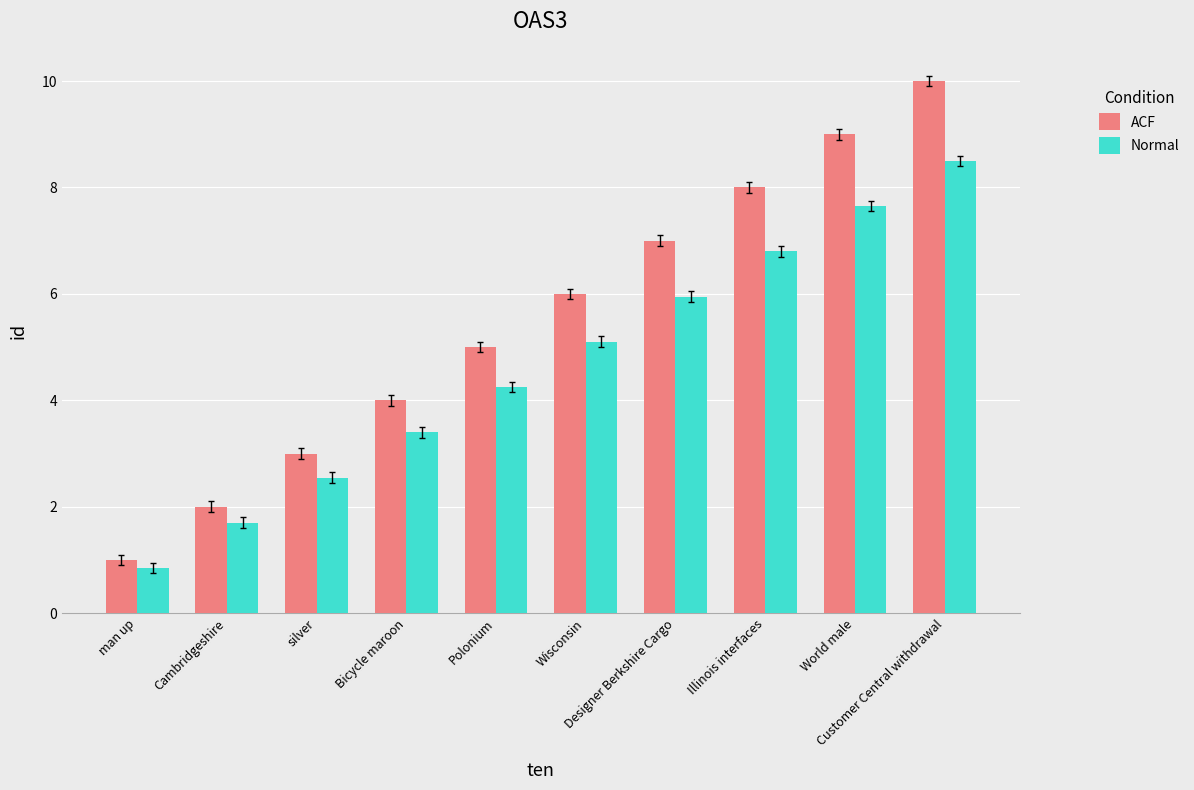

How many ACF values are between 3 and 8?

6